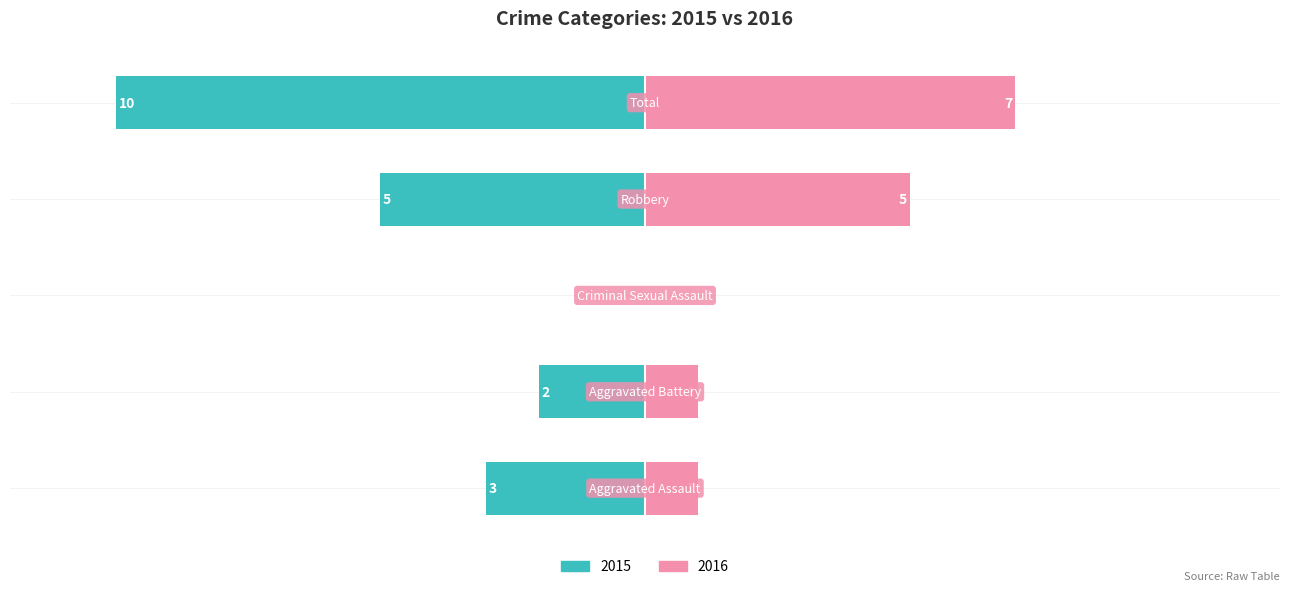

How many groups of bars are there?

5